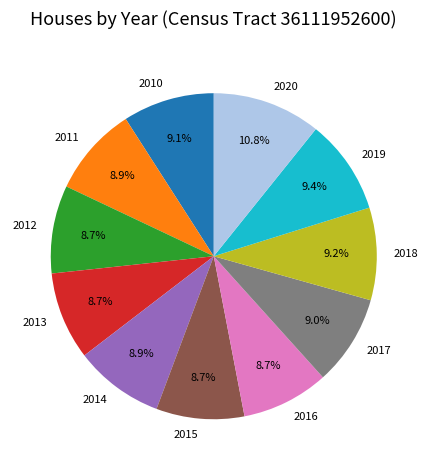

True or false: 2013 accounts for 9% of the total.

True